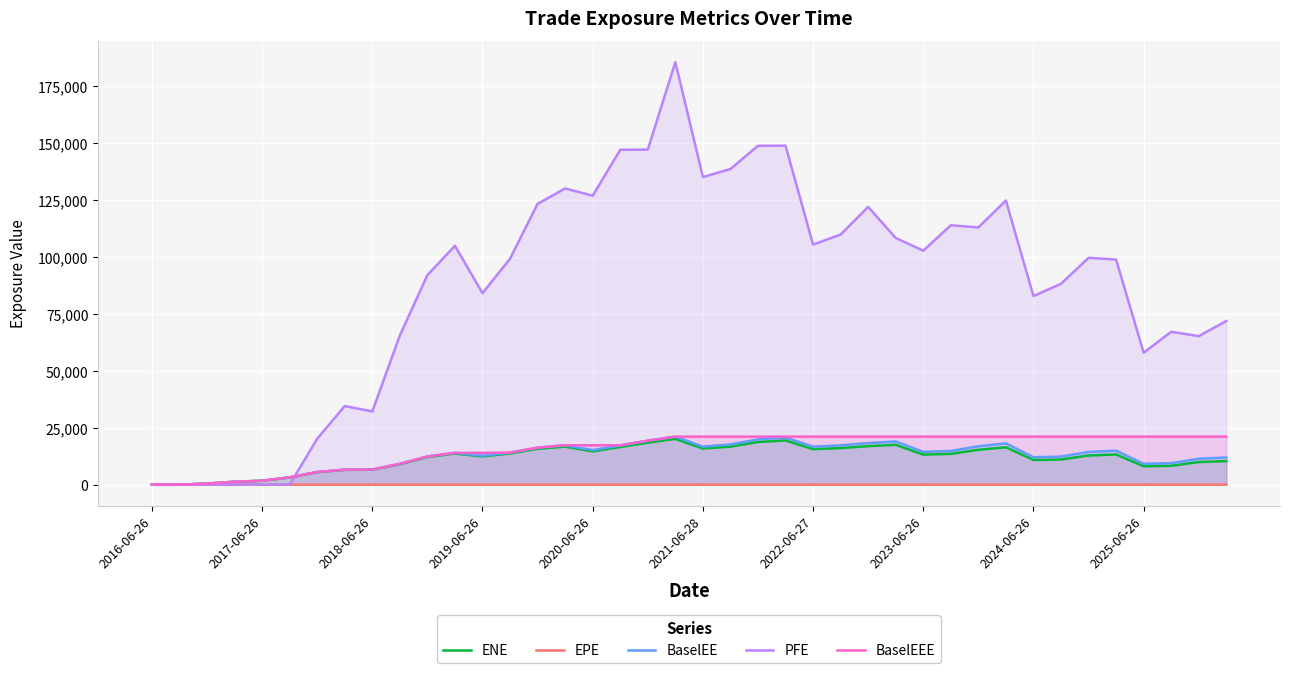

Which series has the widest spread of values?

PFE